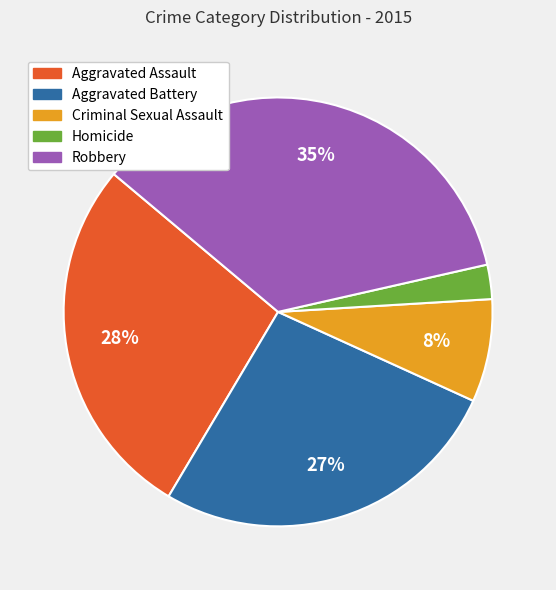

To the nearest percent, what percentage of the pie is Homicide?

3%